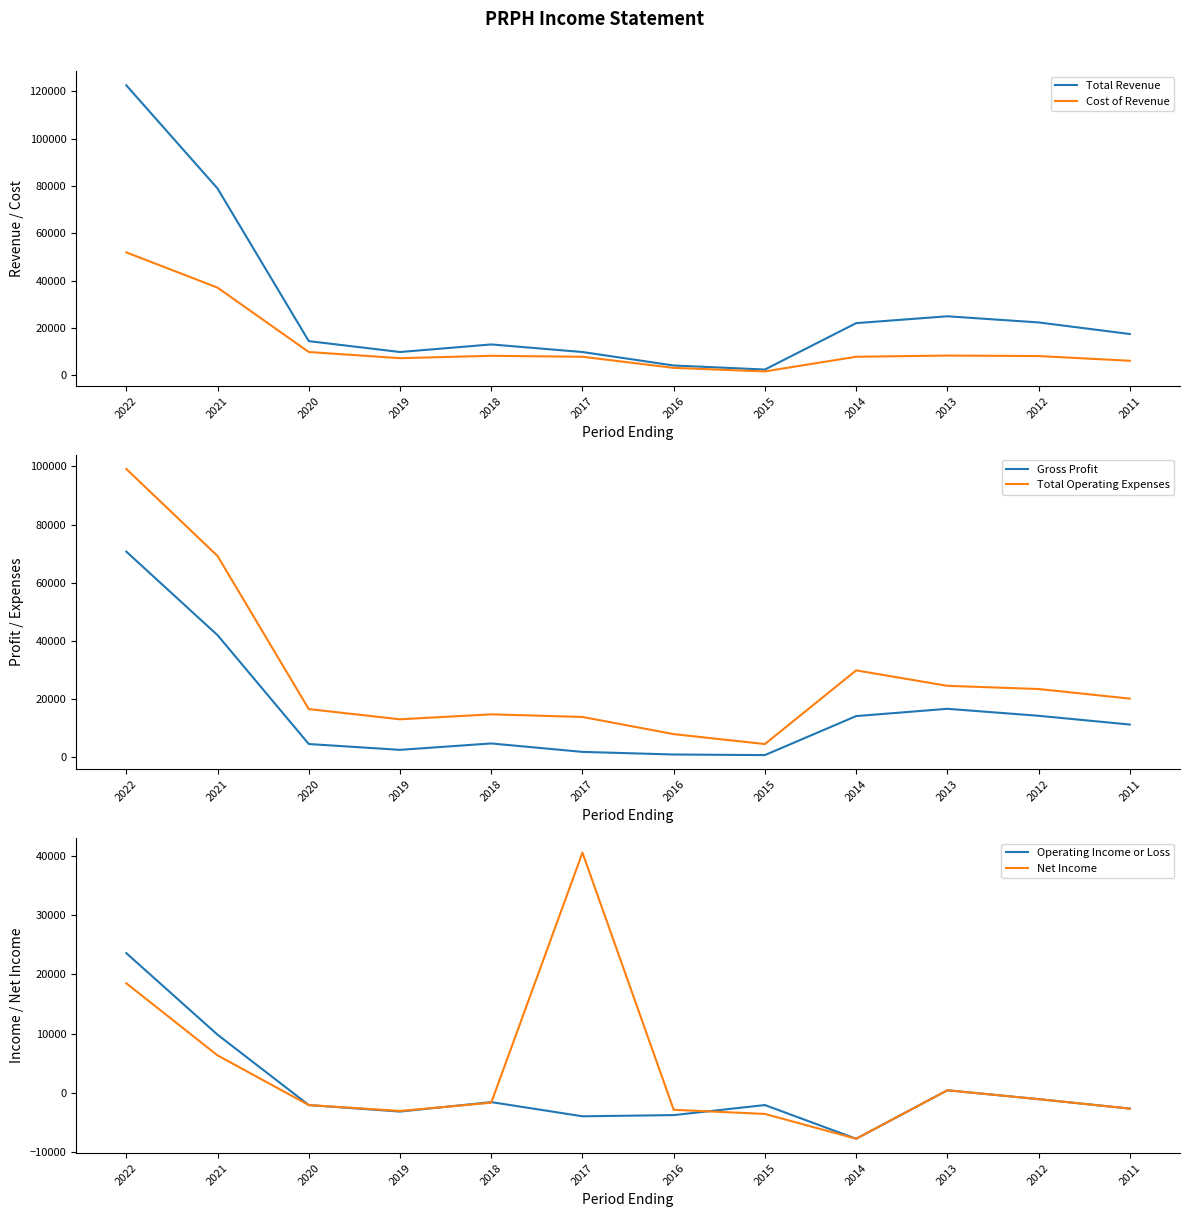

Between which two adjacent categories do Net Income and Cost of Revenue first intersect?

2018 and 2017